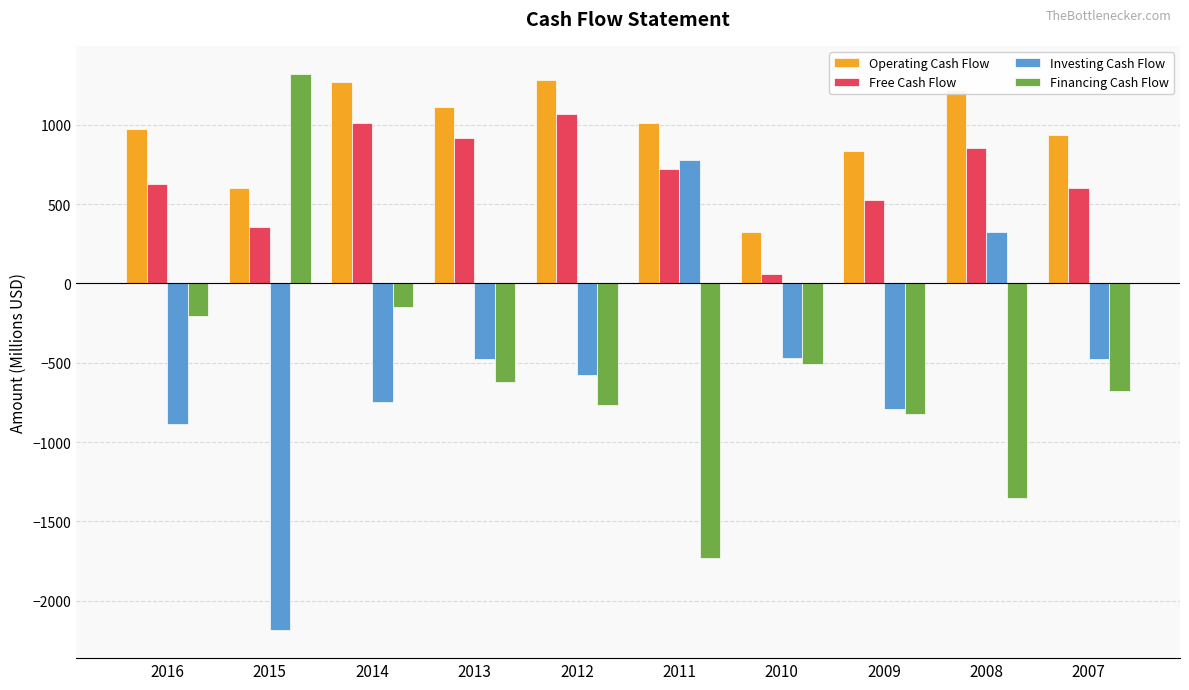

How many values in the Financing Cash Flow series are below -624?

5